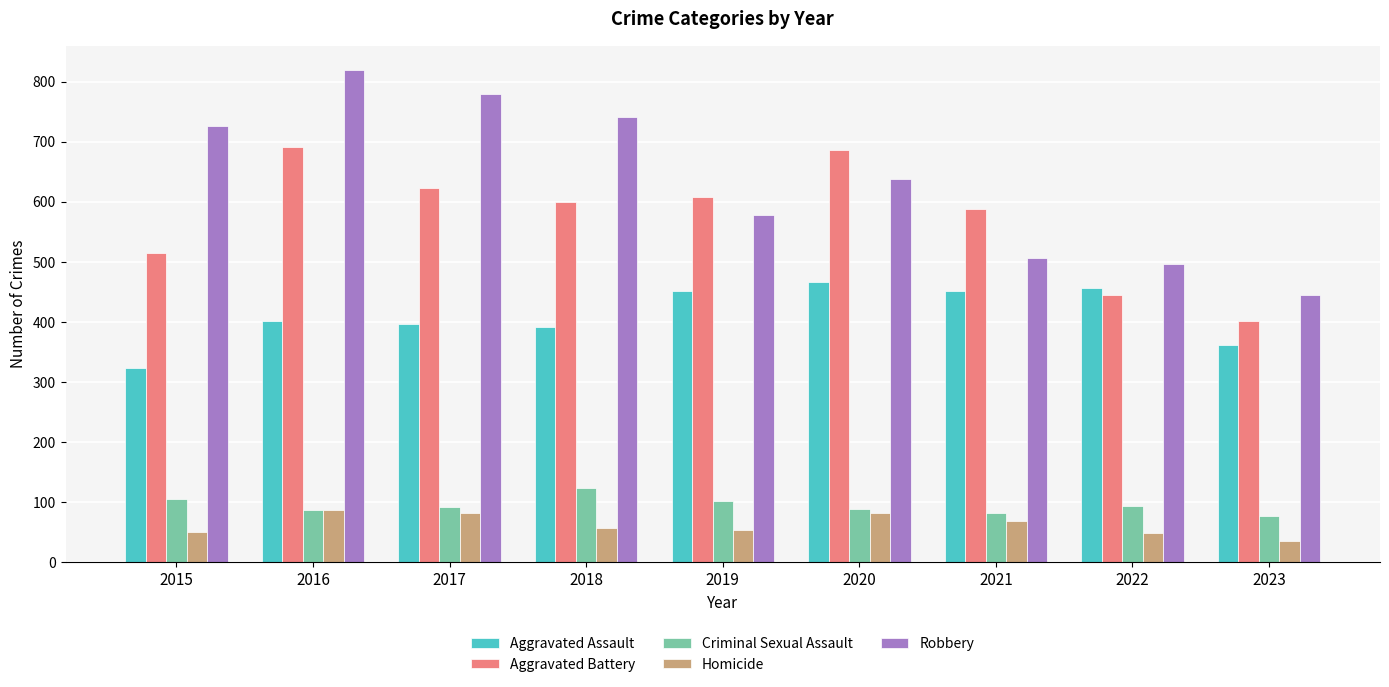

What is the average value of the Criminal Sexual Assault series?

94